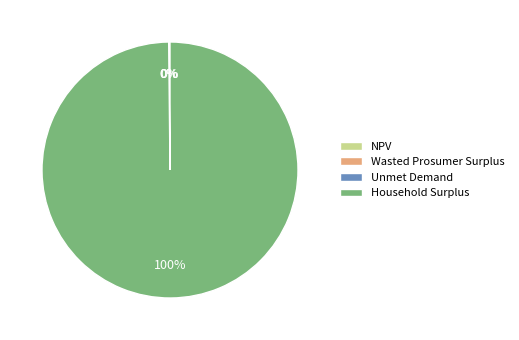

What percentage is the Household Surplus slice, to the nearest percent?

100%